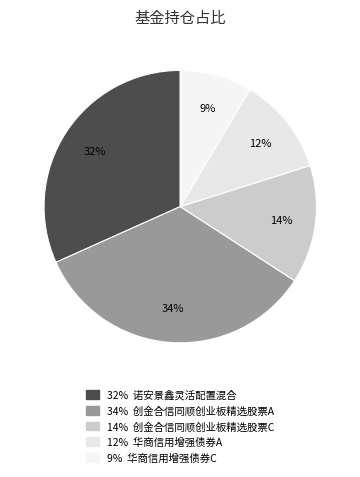

Rank the categories by value from lowest to highest.

华商信用增强债券C, 华商信用增强债券A, 创金合信同顺创业板精选股票C, 诺安景鑫灵活配置混合, 创金合信同顺创业板精选股票A